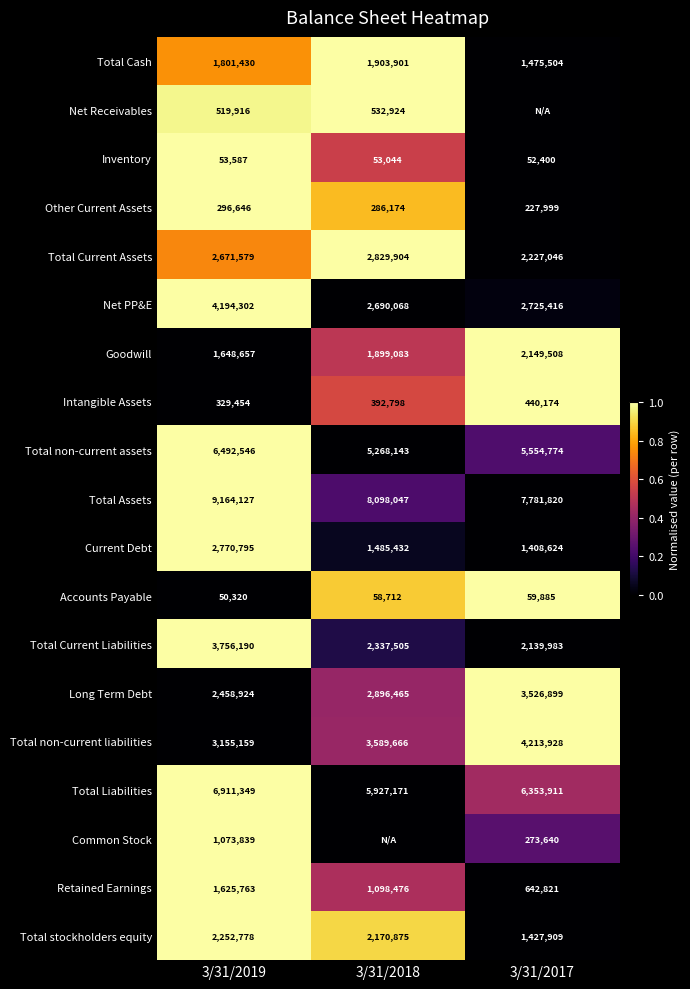

What is the difference between the highest and lowest values at 3/31/2018?

1.0